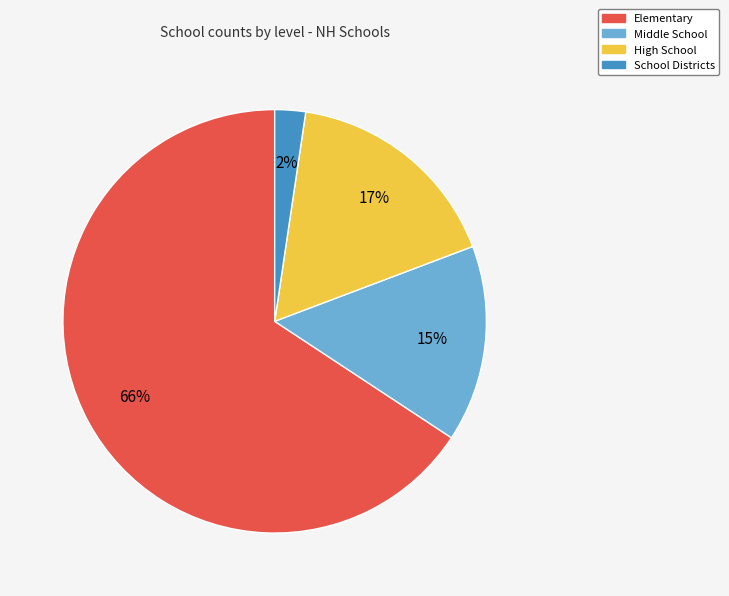

Combined, do Middle School and Elementary account for over 50%?

Yes